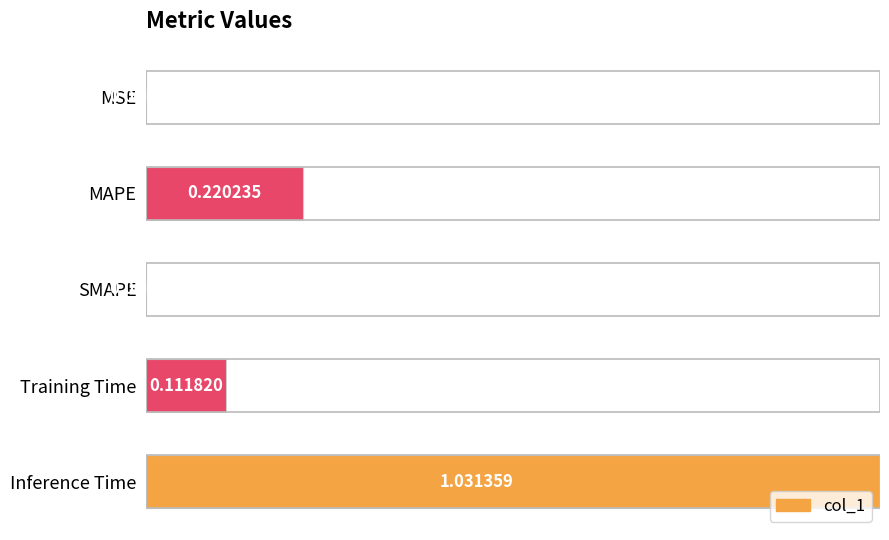

What is the sum of all values?

1.3